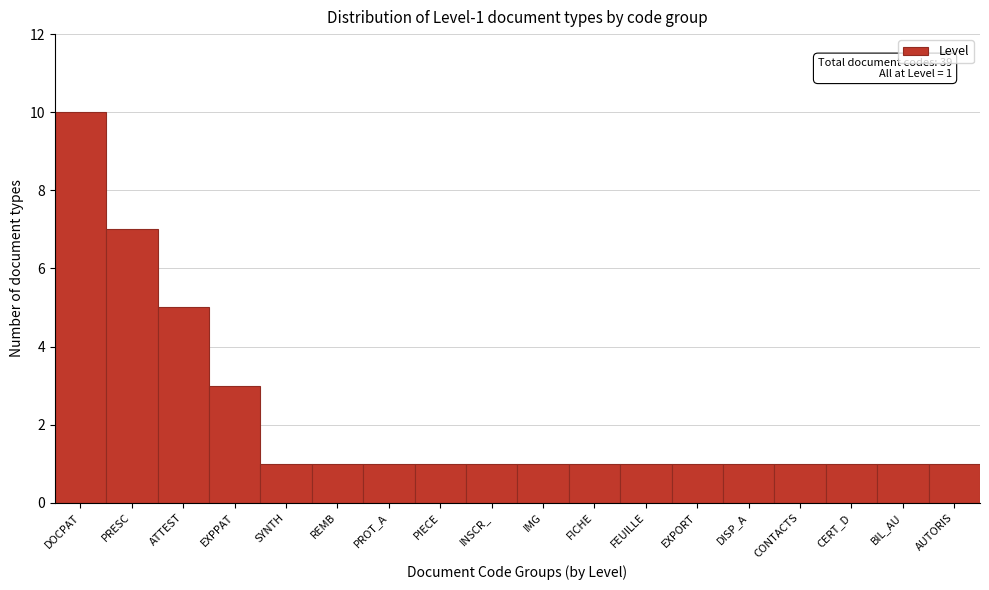

Reading left to right, transcribe all the data shown in this chart.

10	7	5	3	1	1	1	1	1	1	1	1	1	1	1	1	1	1